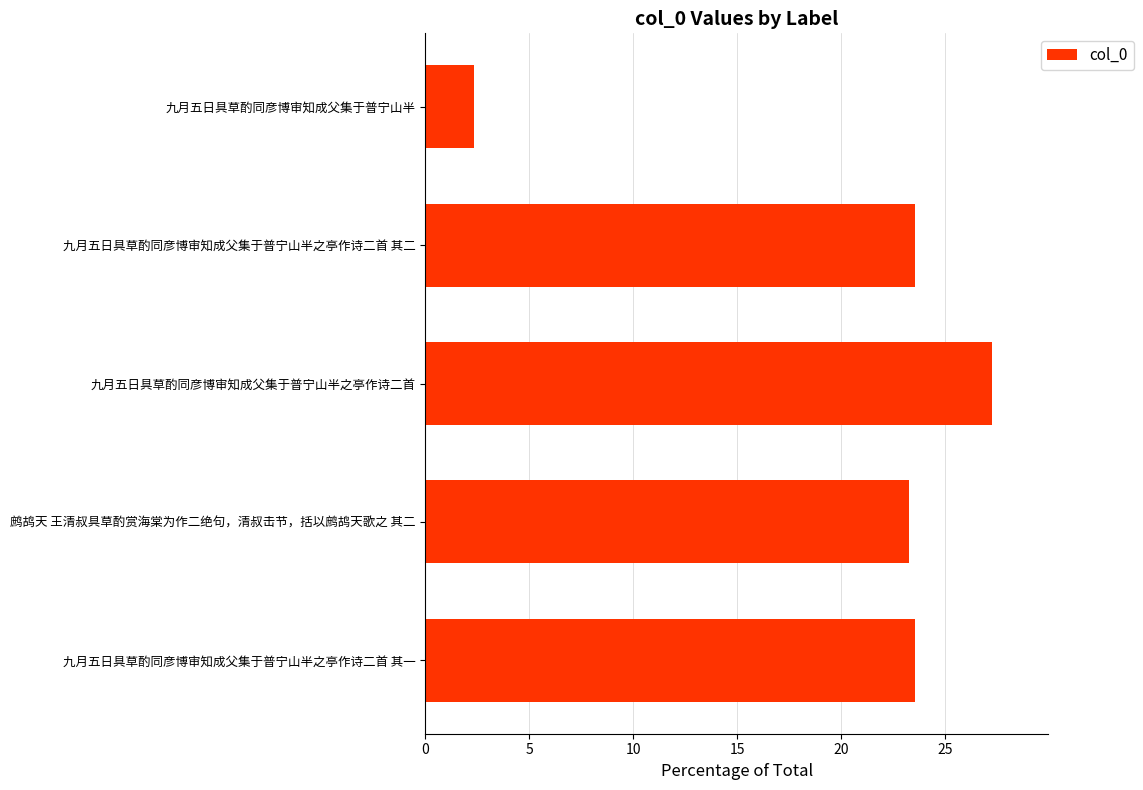

What is the maximum value shown in the chart?

27.2